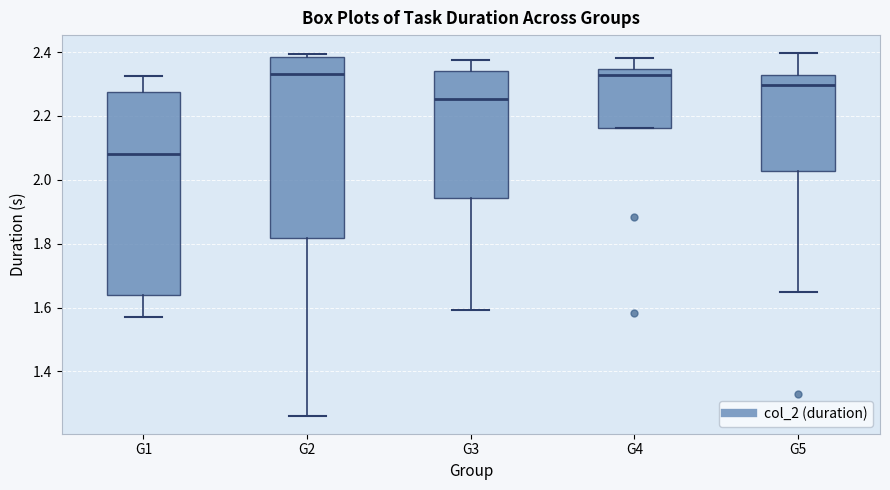

Reading left to right, transcribe this box plot: for each box, give where its median line is, the range the box spans, and where its two whiskers end, as read against the y-axis. The values are not printed on the chart, so give them approximately, as read against the axis.

G1: median 2.08, box 1.64 to 2.28, whiskers 1.58 to 2.32
G2: median 2.34, box 1.82 to 2.38, whiskers 1.26 to 2.40
G3: median 2.26, box 1.94 to 2.34, whiskers 1.60 to 2.38
G4: median 2.32, box 2.16 to 2.34, whiskers 2.16 to 2.38
G5: median 2.30, box 2.02 to 2.32, whiskers 1.64 to 2.40